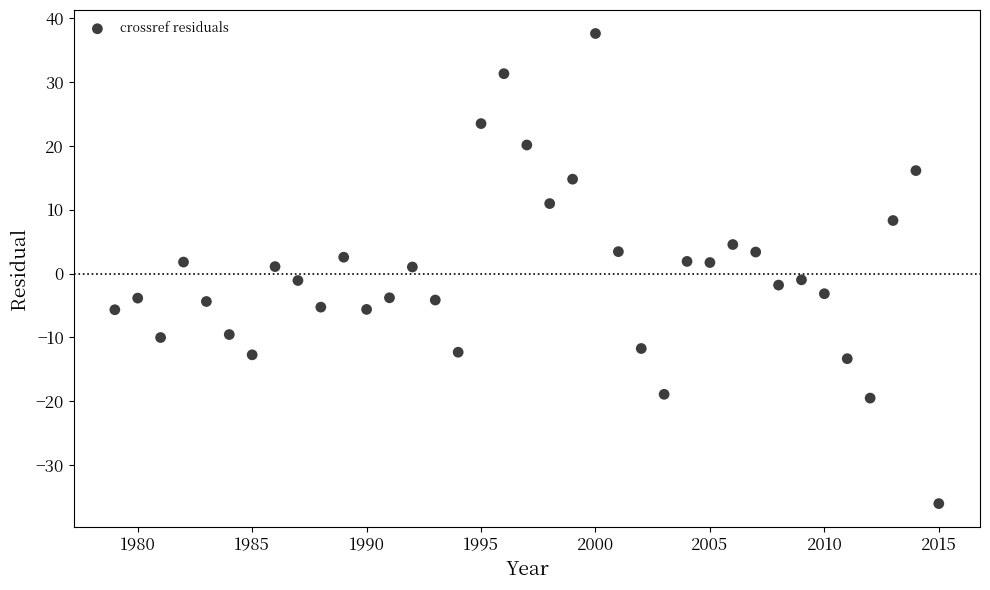

What is the range of Y values (max minus min)?

73.7